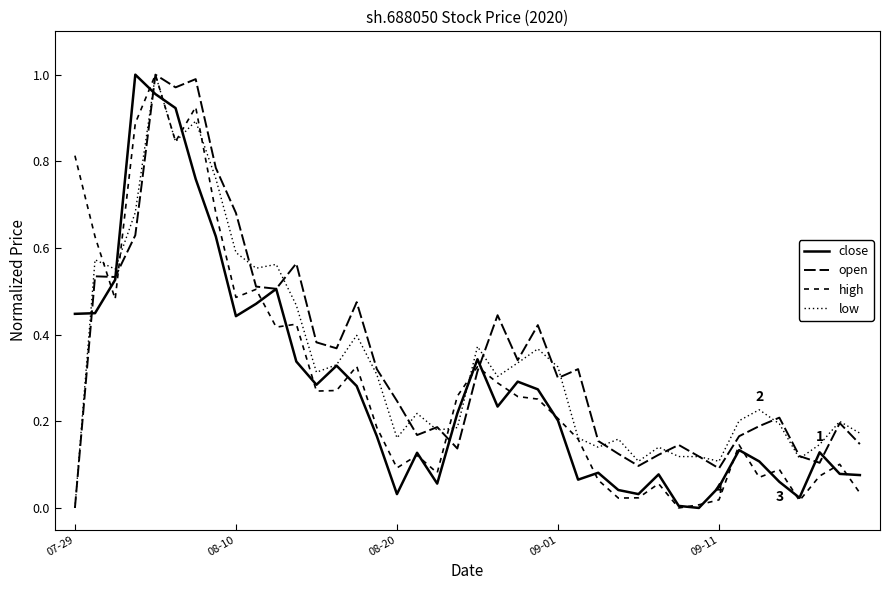

Is this an area chart (filled region under the line)?

No